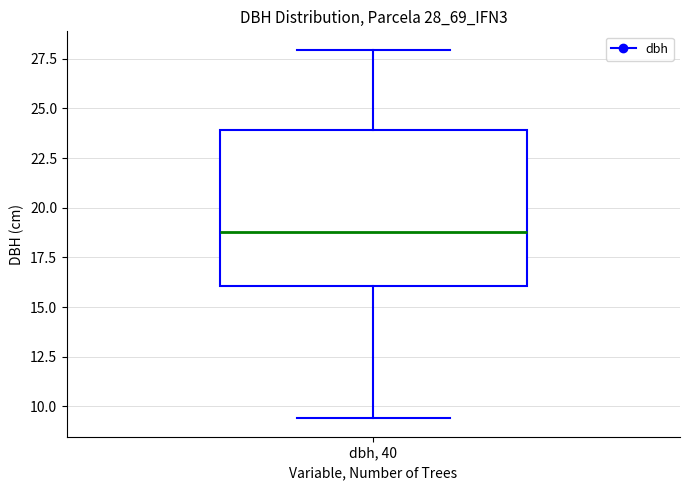

Where does the median line of the box for dbh, 40 sit on the y-axis? The values are not printed on the chart, so give them approximately, as read against the axis.

19.0